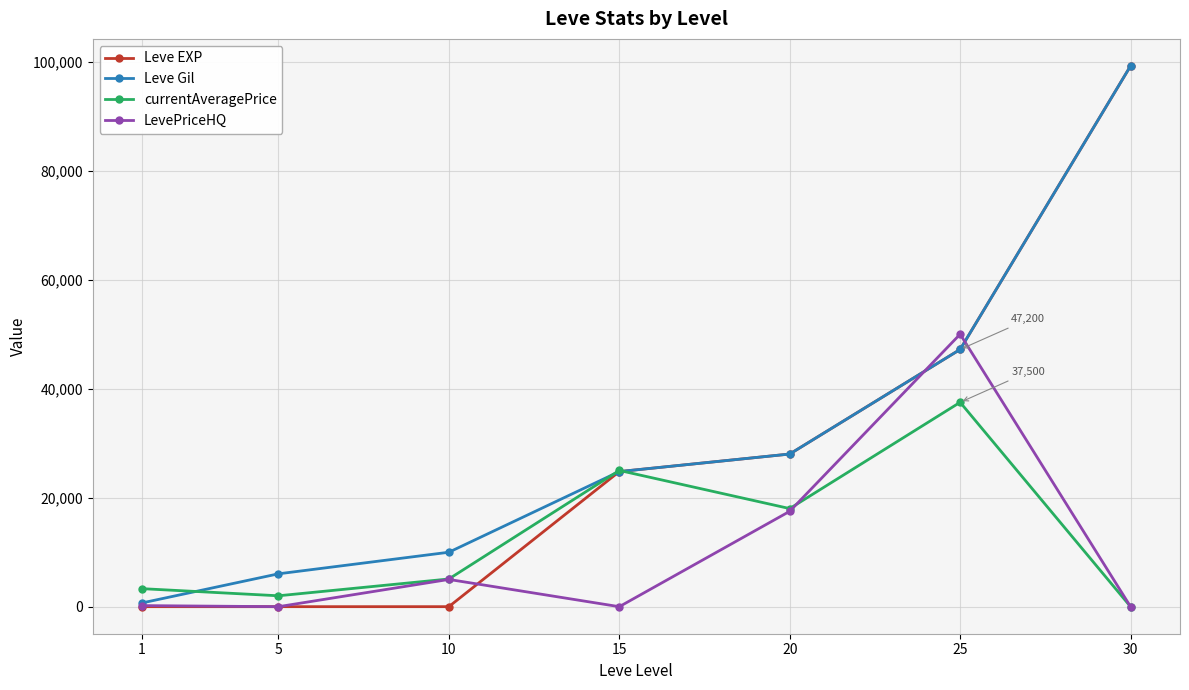

What is the value of the Leve Gil point at the 7th from the left?

99220